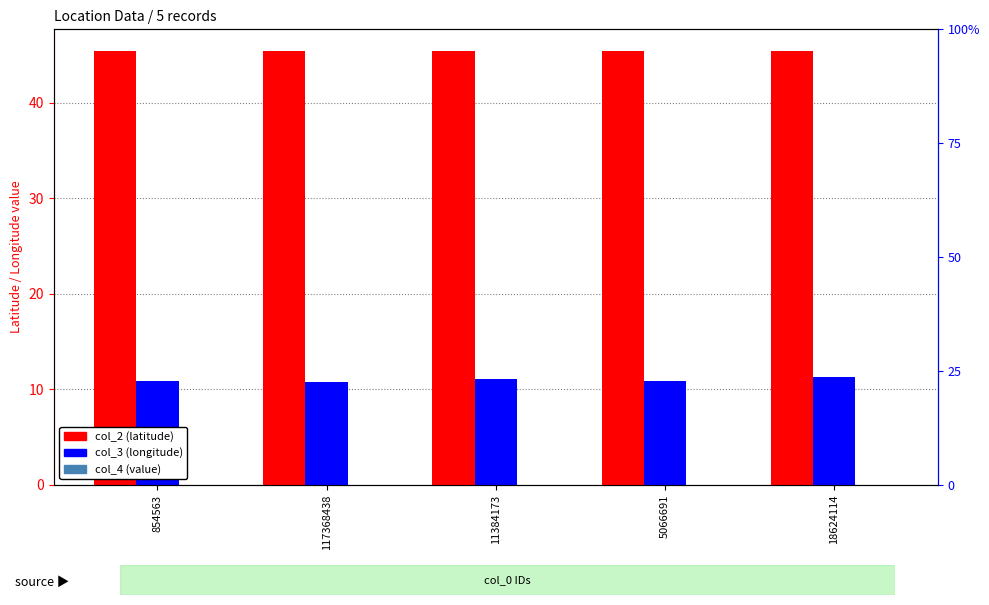

What position from the right is 5066691?

2